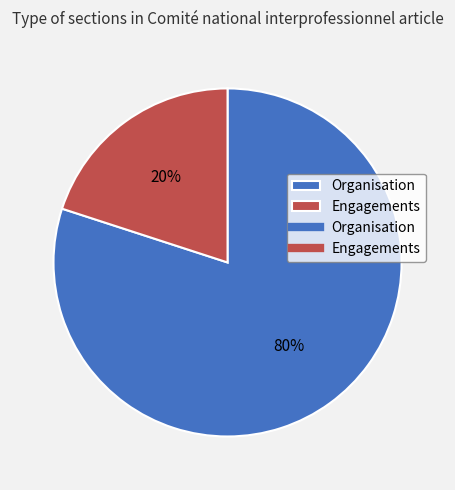

Is there a majority slice in this chart?

Yes